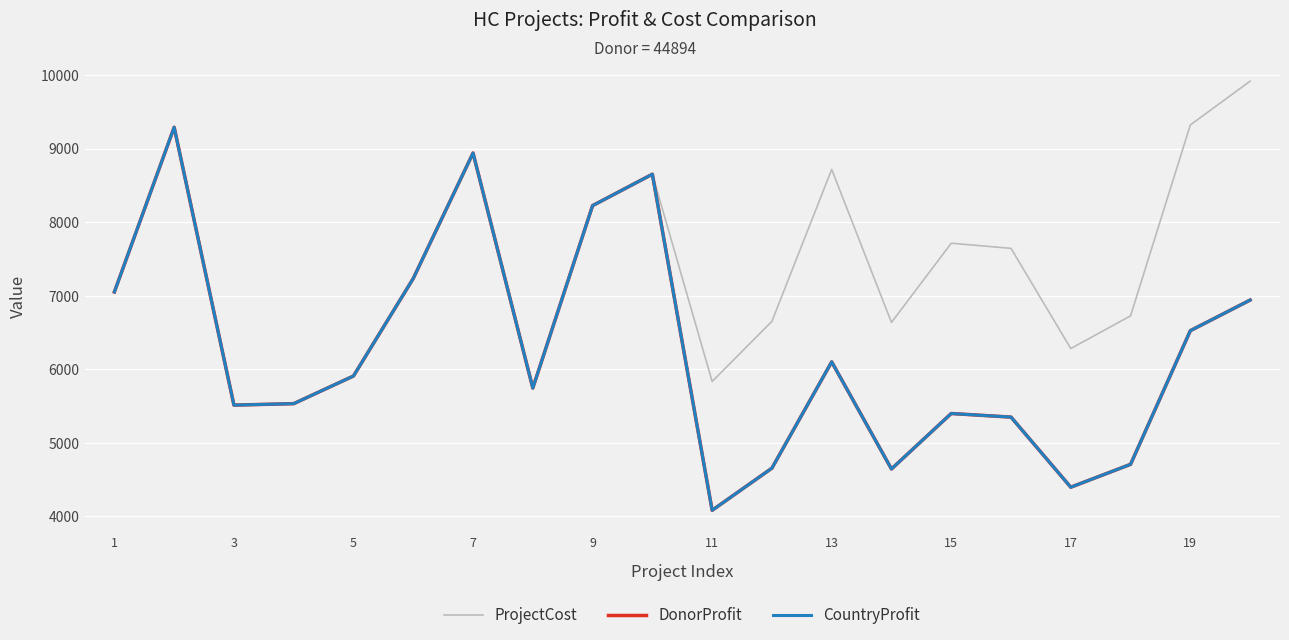

Reading left to right, transcribe all the data shown in this chart.

ProjectCost: 7052	9290	5513	5533	5909	7235	8940	5745	8225	8652	5834	6652	8717	6637	7714	7644	6282	6727	9322	9917
DonorProfit: 7052	9290	5513	5533	5909	7235	8940	5745	8225	8652	4083	4656	6101	4645	5399	5350	4397	4708	6525	6941
CountryProfit: 7052	9290	5513	5533	5909	7235	8940	5745	8225	8652	4083	4656	6101	4645	5399	5350	4397	4708	6525	6941